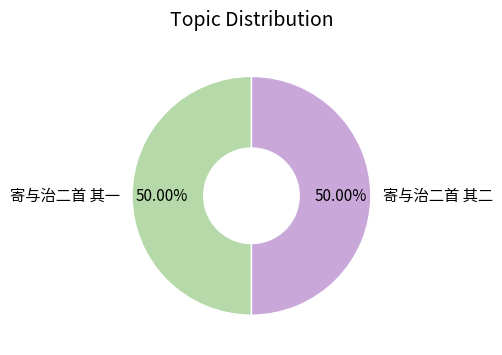

What is the total percentage of 寄与治二首 其二 and 寄与治二首 其一?

100.0%